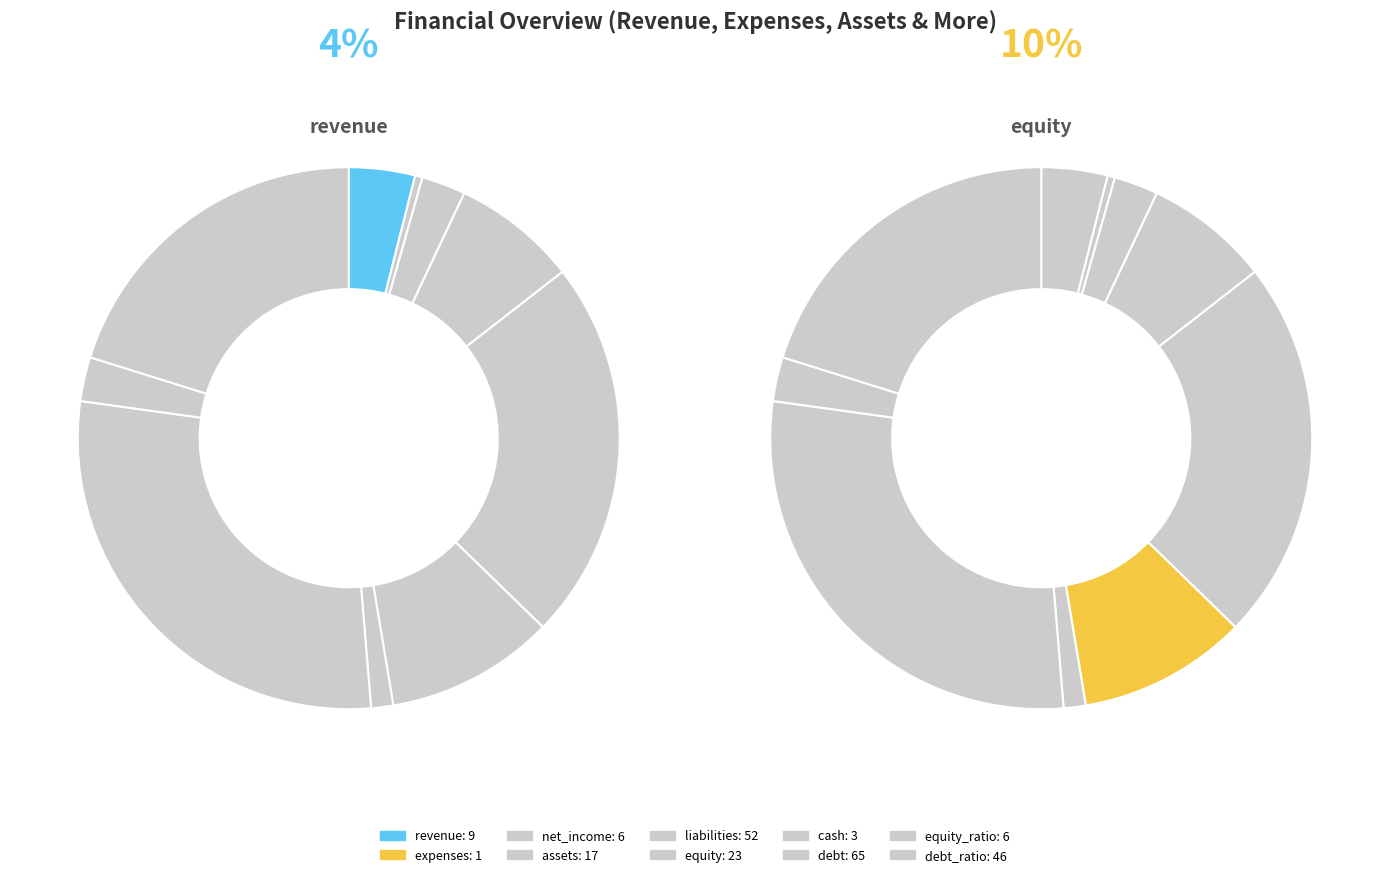

Rank the categories by value from lowest to highest.

expenses, cash, net_income, equity_ratio, revenue, assets, equity, debt_ratio, liabilities, debt